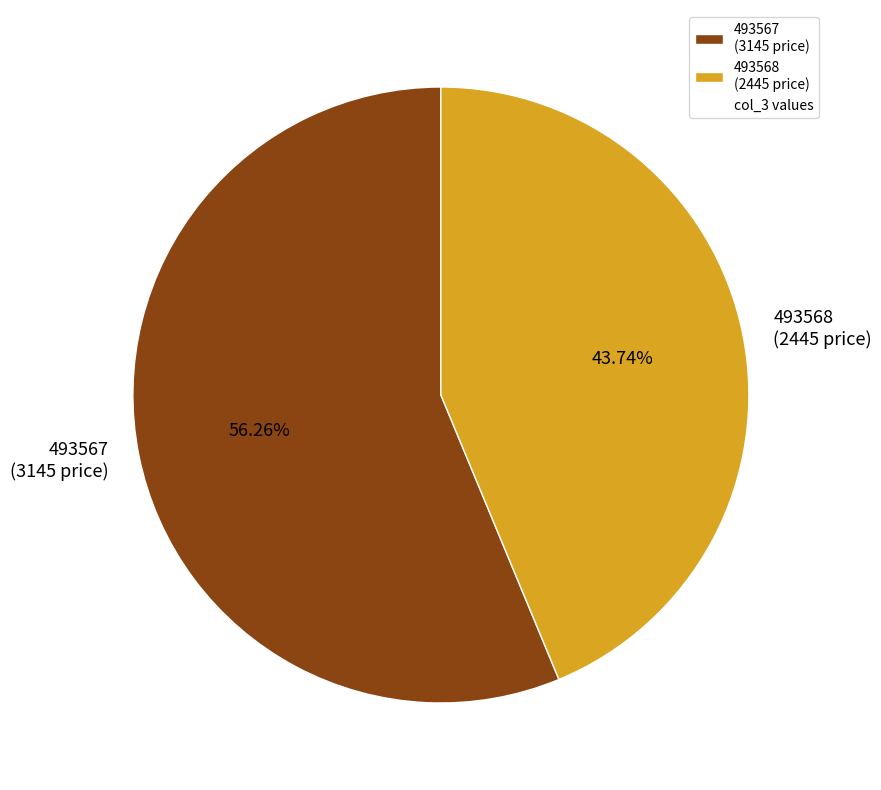

What percentage is the 493568 slice, to the nearest percent?

44%